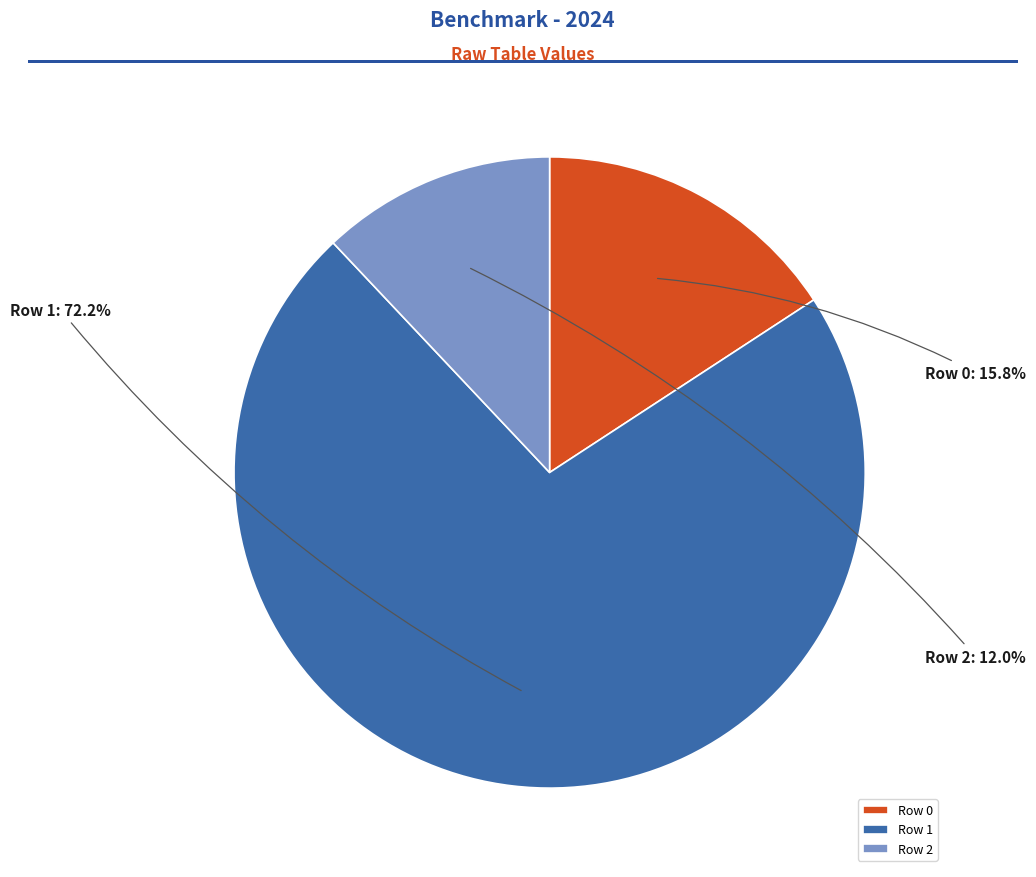

To the nearest percent, what is the difference between the Row 2 and Row 1 slice percentages?

60%